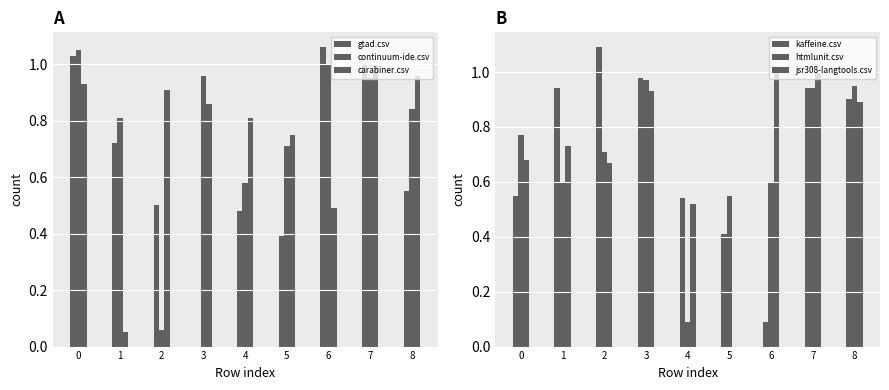

What is the difference between the maximum and minimum values in the kaffeine.csv series?

1.0